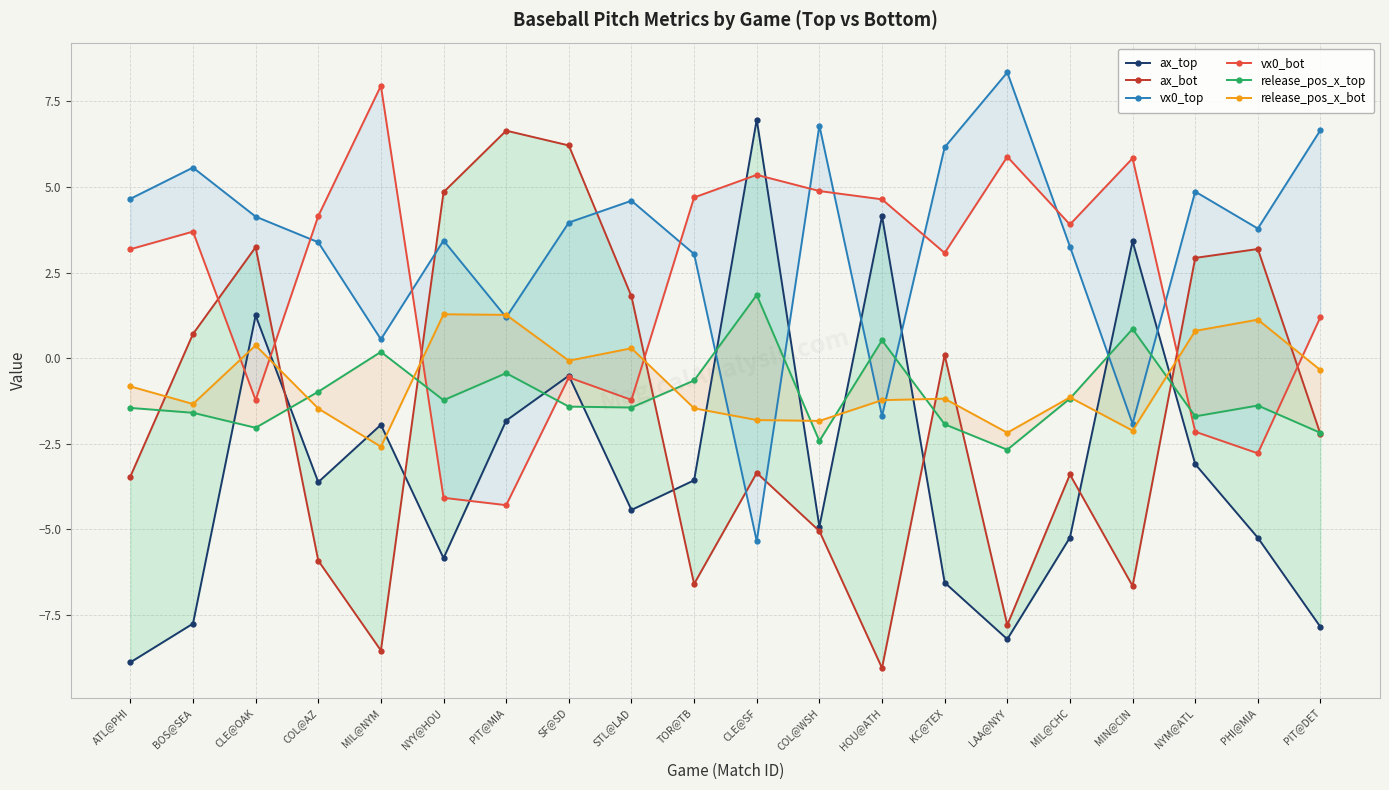

Which series changed the most between STL@LAD and CLE@SF?

ax_top